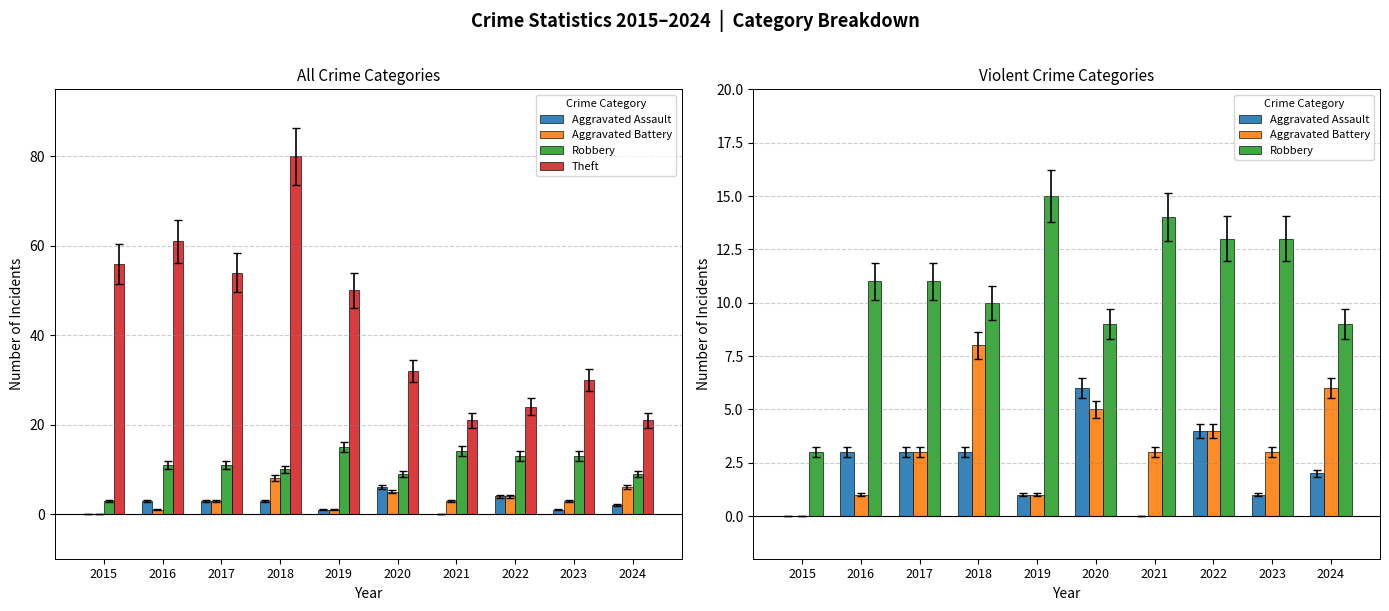

What is the highest value of the Aggravated Battery series?

8